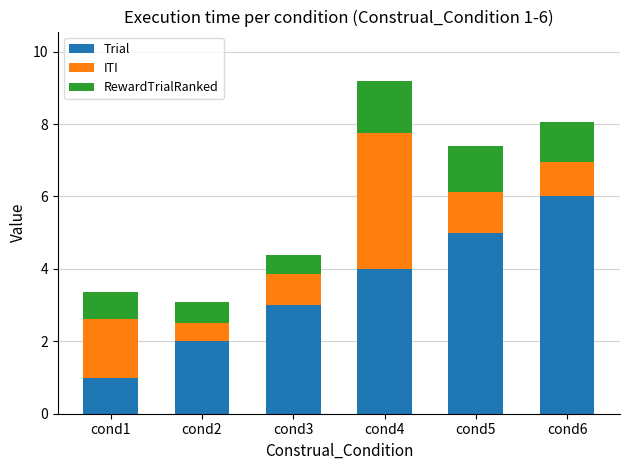

What is the value of the Trial bar at the 4th from the left?

4.0